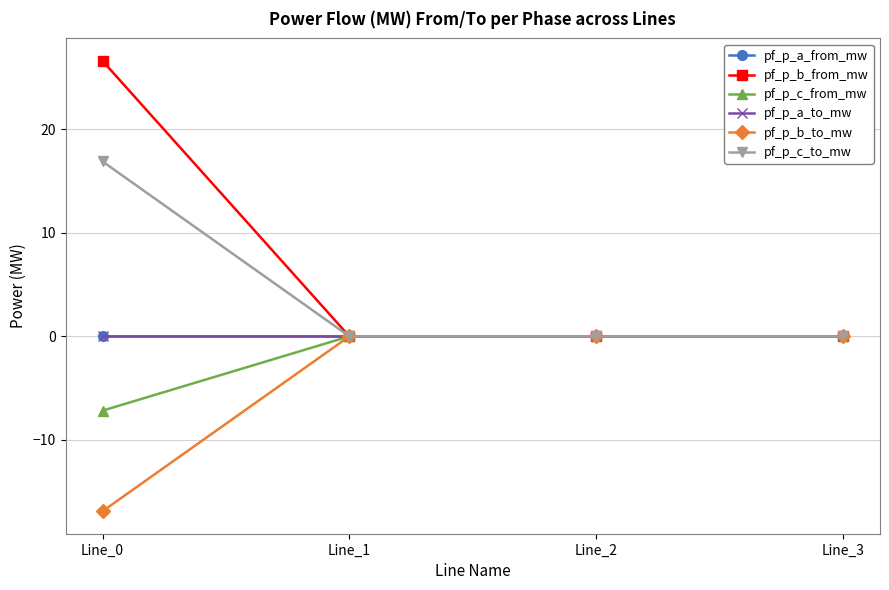

Does the chart have visible grid lines?

Yes